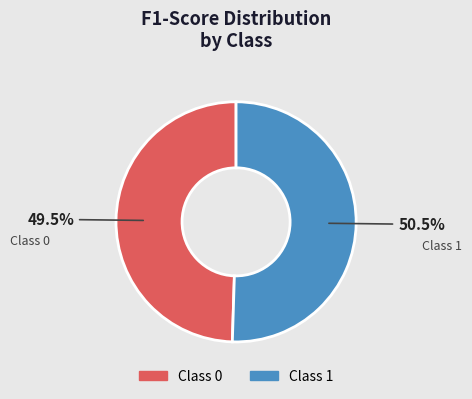

How many slices are in this pie chart?

2